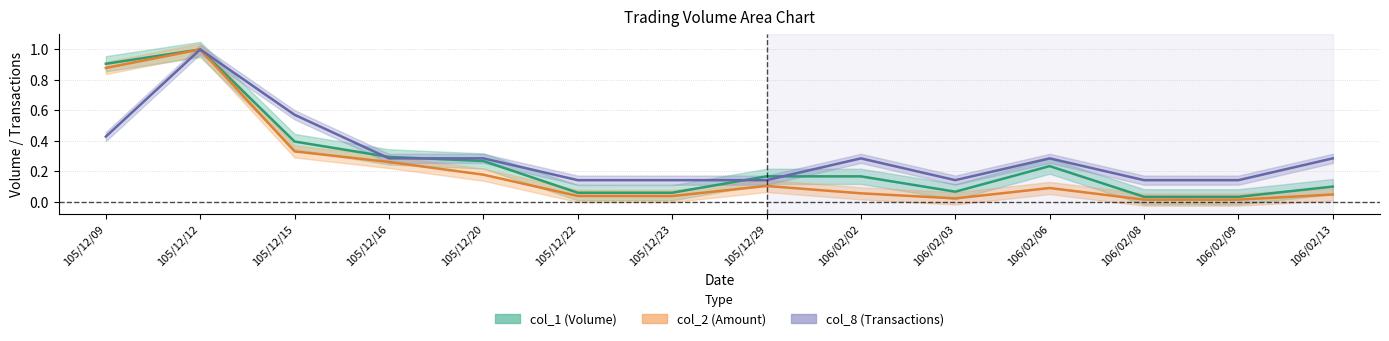

At how many categories does at least one series exceed 0?

14